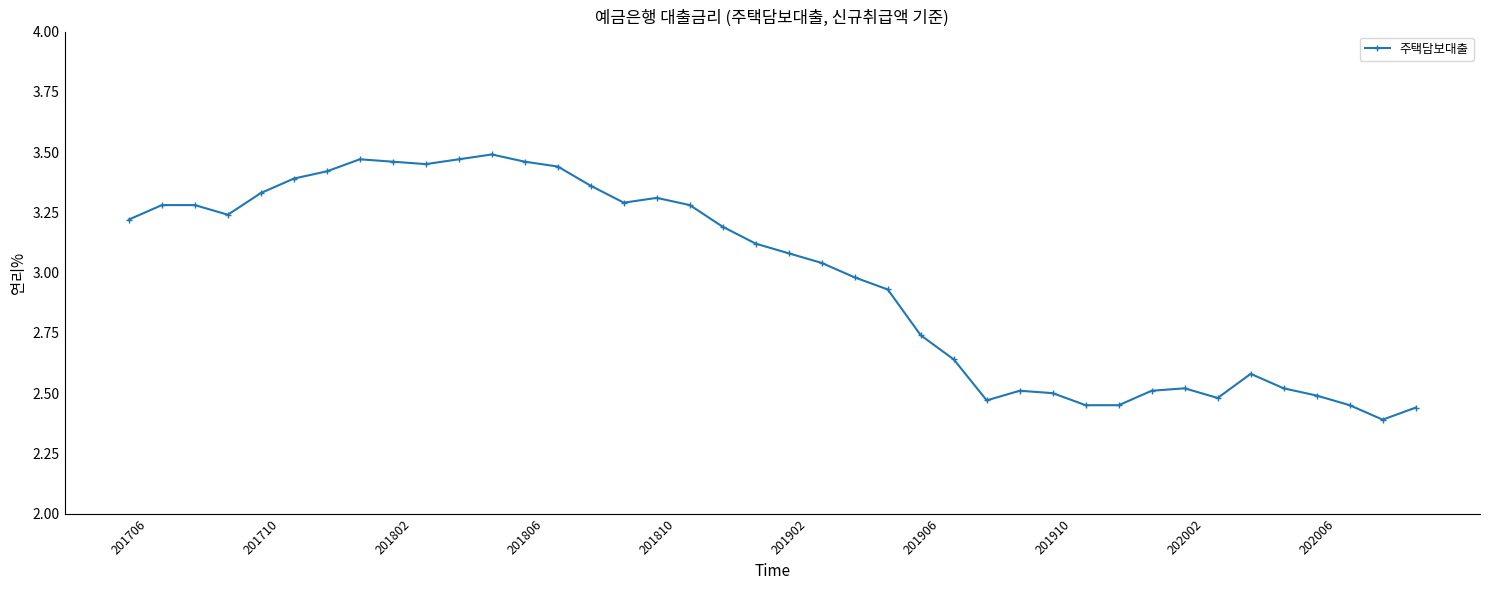

True or false: there are more than 0 points higher than both neighbors.

True